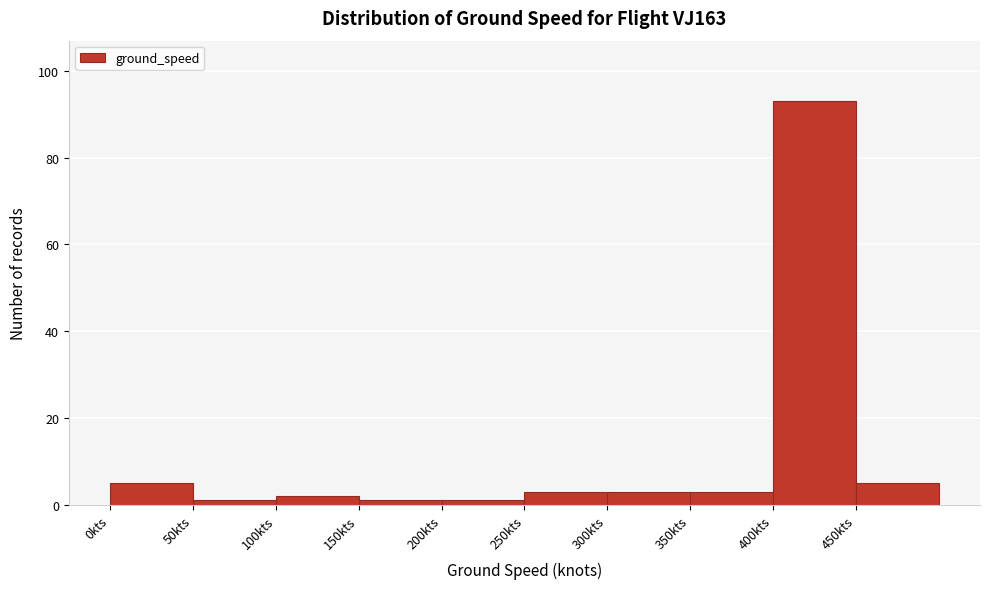

How tall is the bar that spans 250 to 300 on the x-axis? The values are not printed on the chart, so give them approximately, as read against the axis.

4